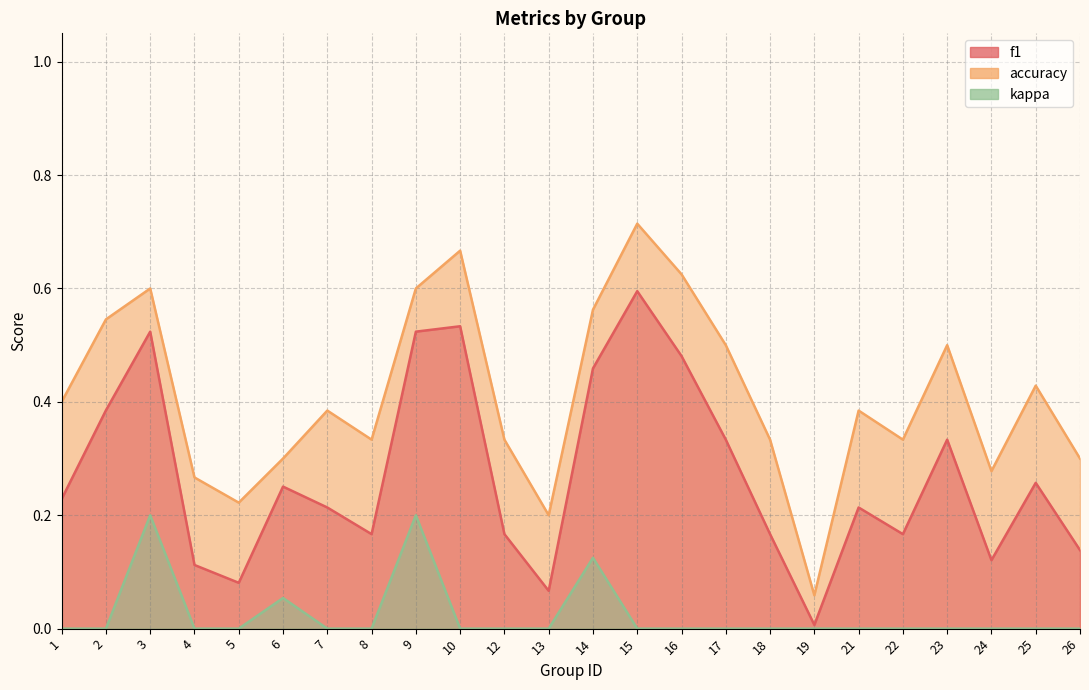

What is the value of the f1 point at the 23rd from the left?

0.3